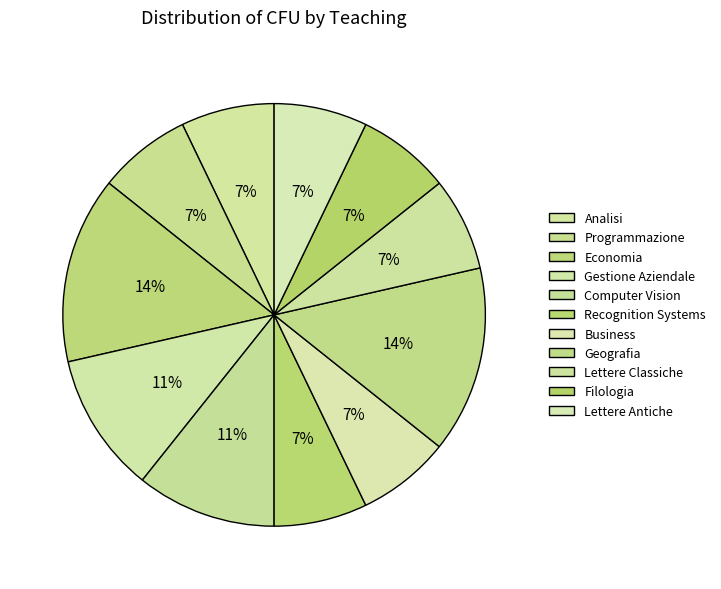

The Lettere Antiche slice represents 2% of the pie. True or false?

False